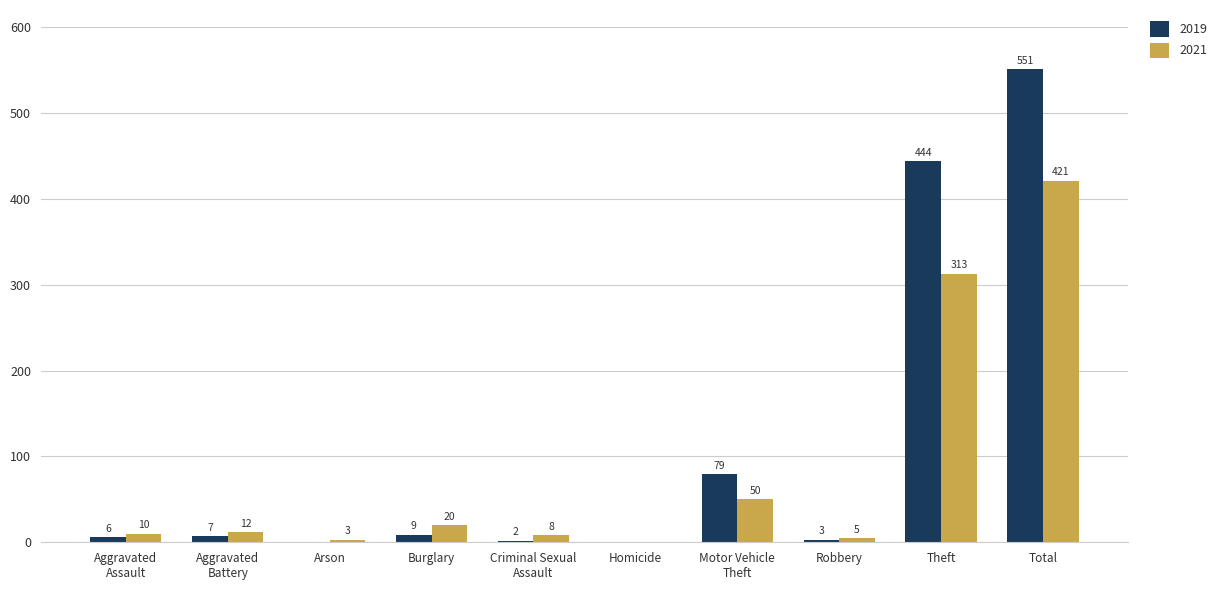

Where is 2021 nearest to the value 210?

Theft